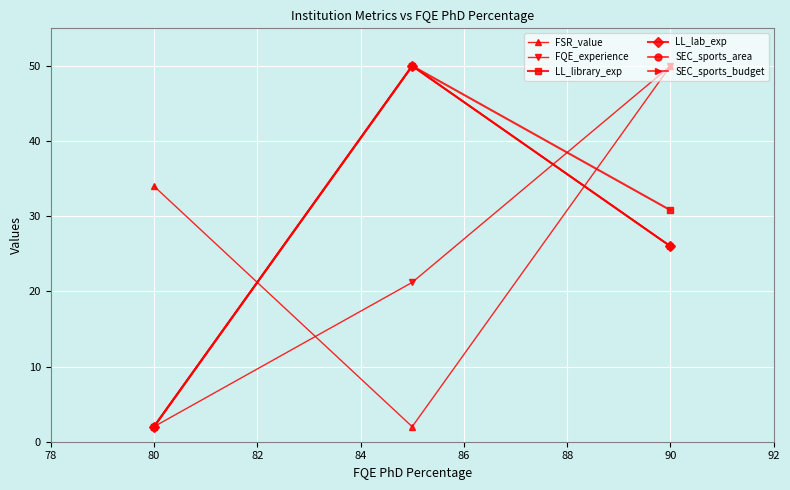

Where is FSR_value nearest to the value 26?

80